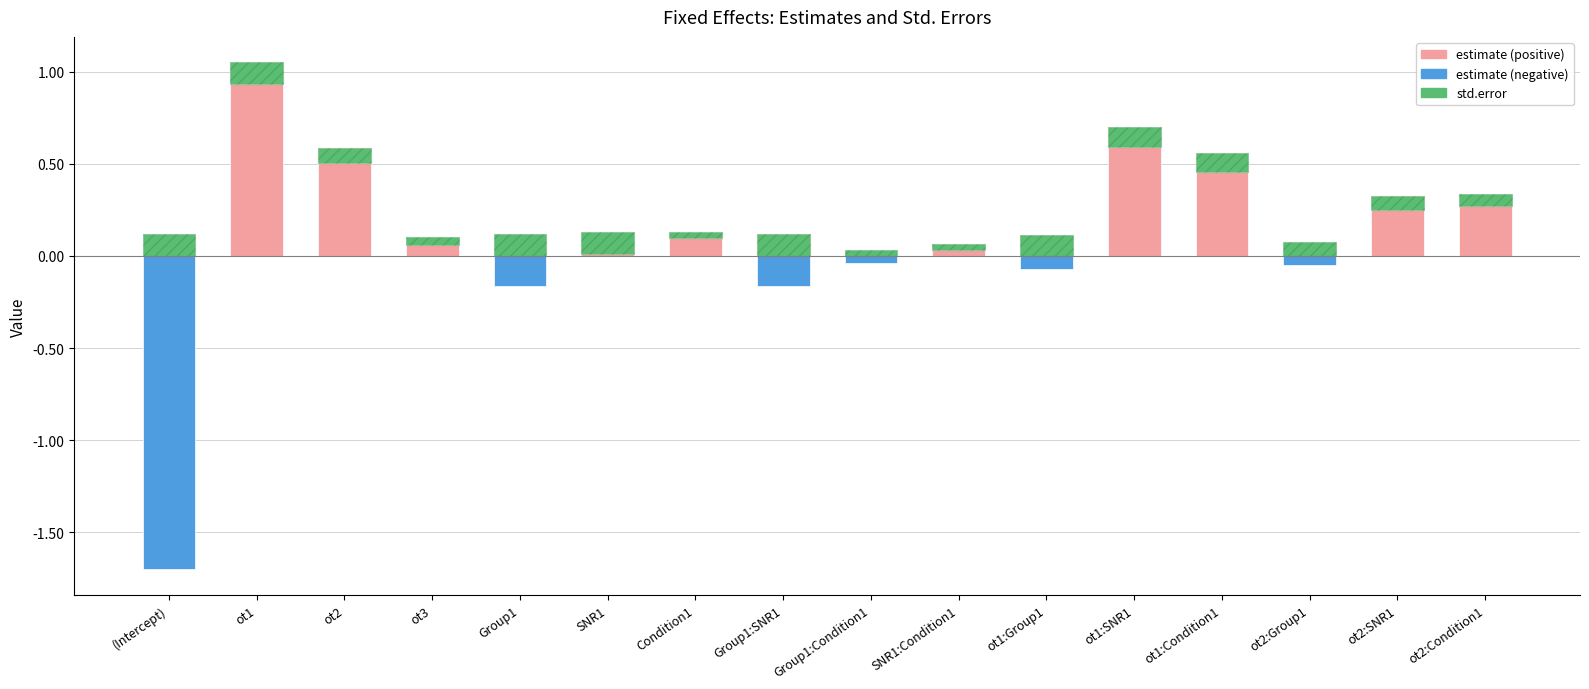

What are all the series names shown in the legend?

estimate (positive), estimate (negative), std.error